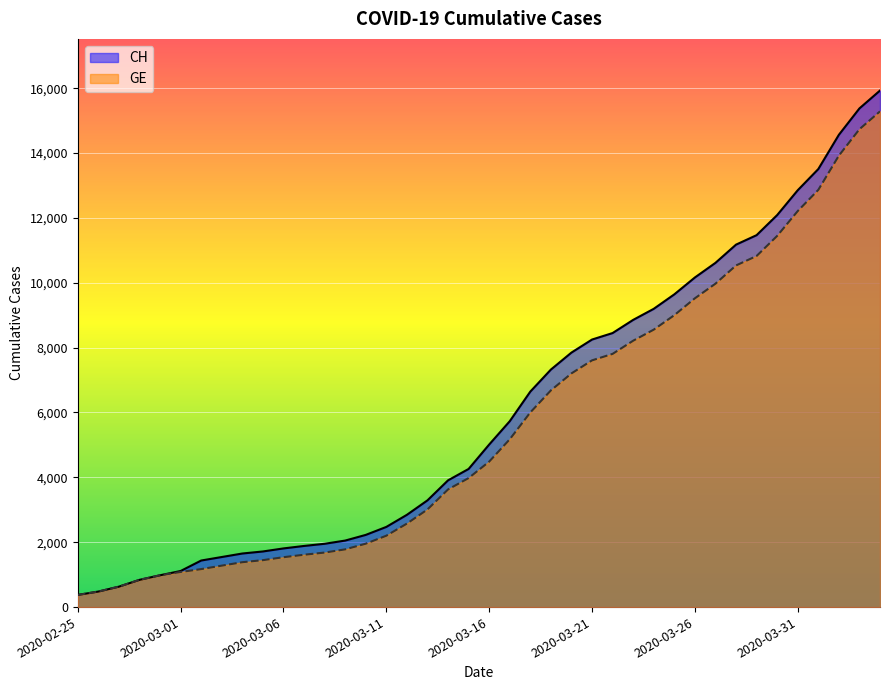

Which series has the widest spread of values?

CH